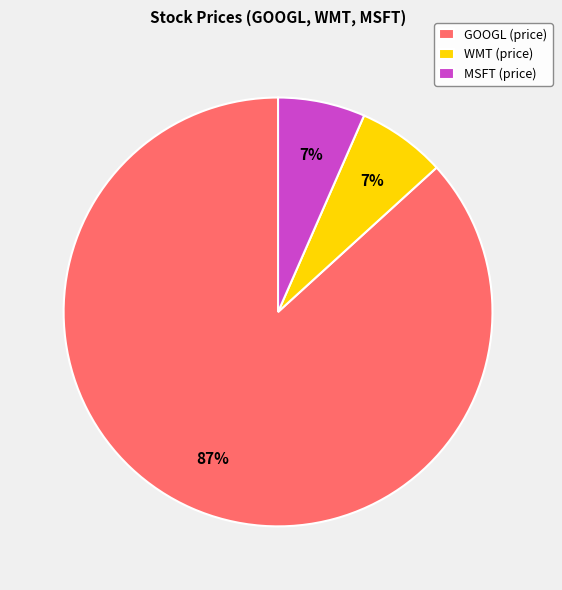

What is the ratio of the value at WMT (price) to the value at MSFT (price)?

1.0